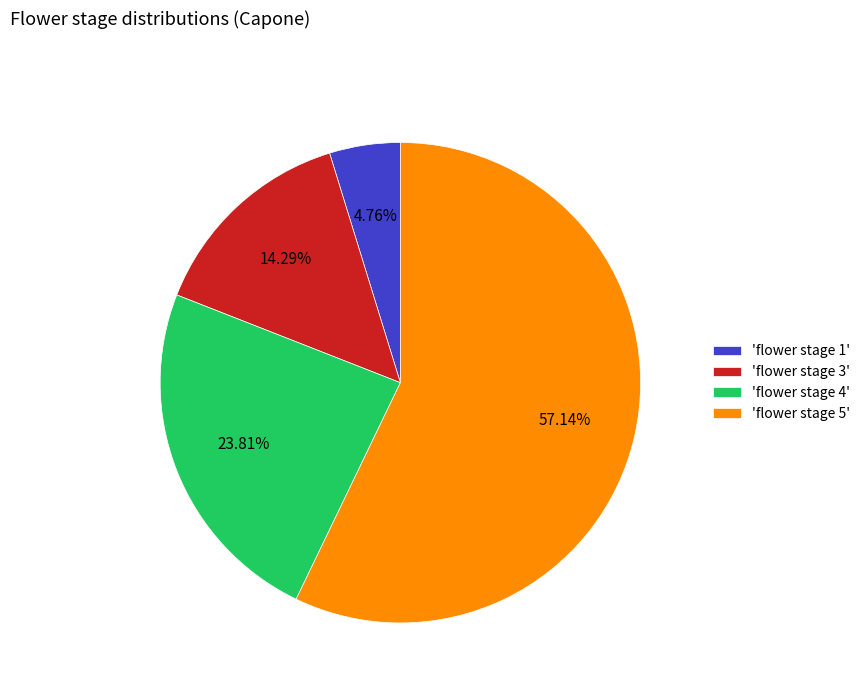

Approximately how many times larger is the value at 'flower stage 4' compared to 'flower stage 5'?

0.4